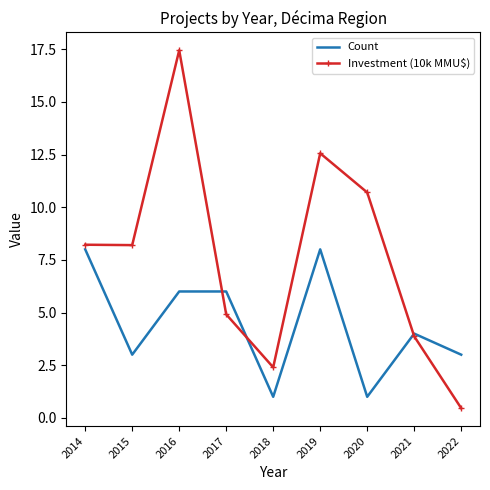

Rank the series by their average value, from highest to lowest.

Investment (10k MMU$), Count